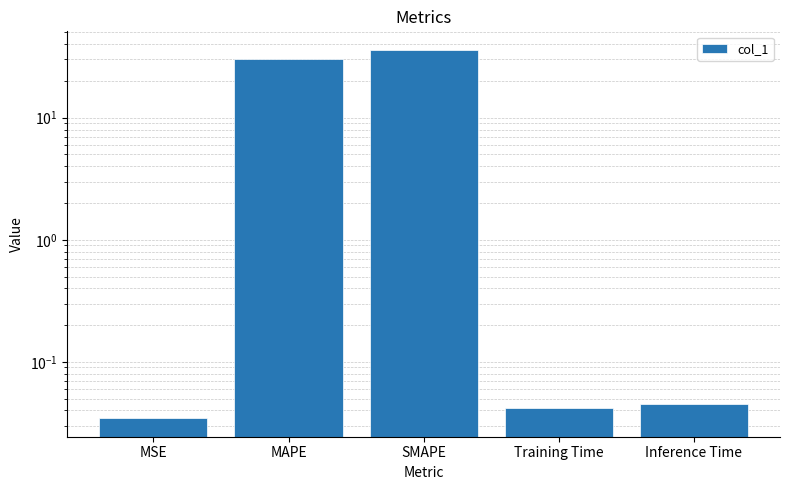

Reading left to right, what are all the values shown in this chart?

MSE=0.0	MAPE=30.5	SMAPE=36.0	Training Time=0.0	Inference Time=0.0